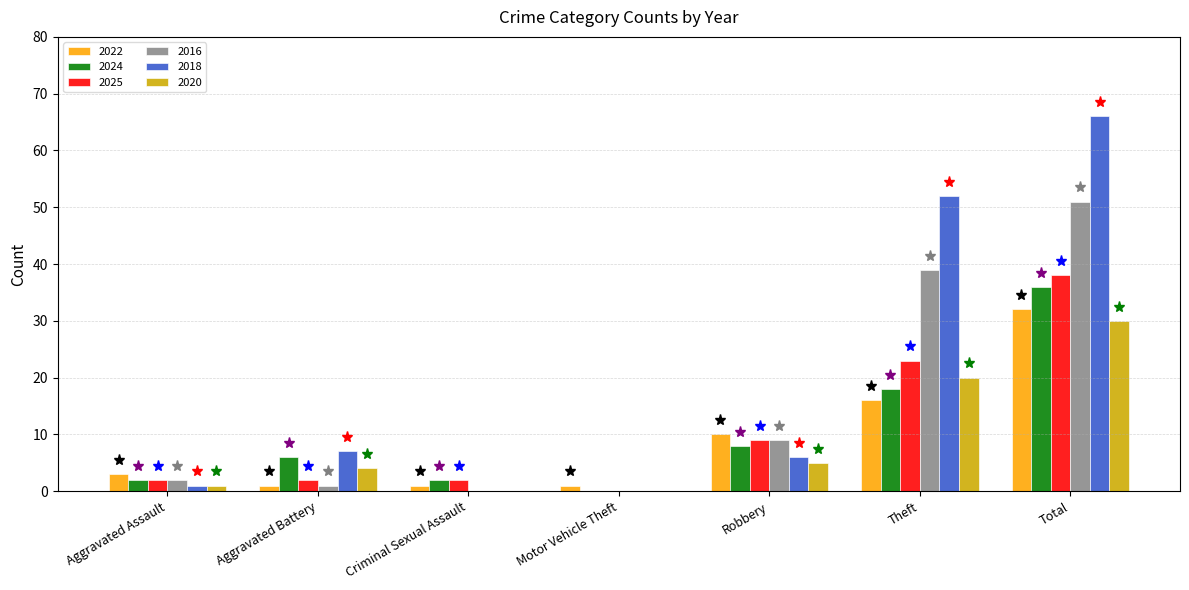

Reading left to right, transcribe all the data shown in this chart.

2022: Aggravated Assault=3	Aggravated Battery=1	Criminal Sexual Assault=1	Motor Vehicle Theft=1	Robbery=10	Theft=16	Total=32
2024: Aggravated Assault=2	Aggravated Battery=6	Criminal Sexual Assault=2	Motor Vehicle Theft=0	Robbery=8	Theft=18	Total=36
2025: Aggravated Assault=2	Aggravated Battery=2	Criminal Sexual Assault=2	Motor Vehicle Theft=0	Robbery=9	Theft=23	Total=38
2016: Aggravated Assault=2	Aggravated Battery=1	Criminal Sexual Assault=0	Motor Vehicle Theft=0	Robbery=9	Theft=39	Total=51
2018: Aggravated Assault=1	Aggravated Battery=7	Criminal Sexual Assault=0	Motor Vehicle Theft=0	Robbery=6	Theft=52	Total=66
2020: Aggravated Assault=1	Aggravated Battery=4	Criminal Sexual Assault=0	Motor Vehicle Theft=0	Robbery=5	Theft=20	Total=30